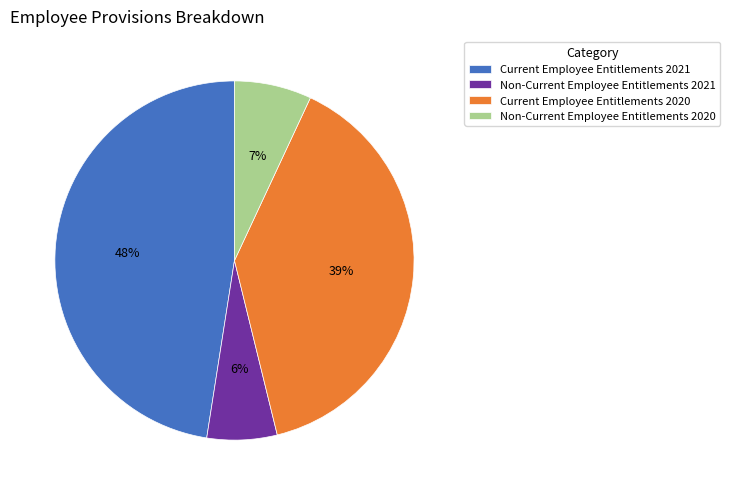

The Current Employee Entitlements 2021 slice represents 60% of the pie. True or false?

False